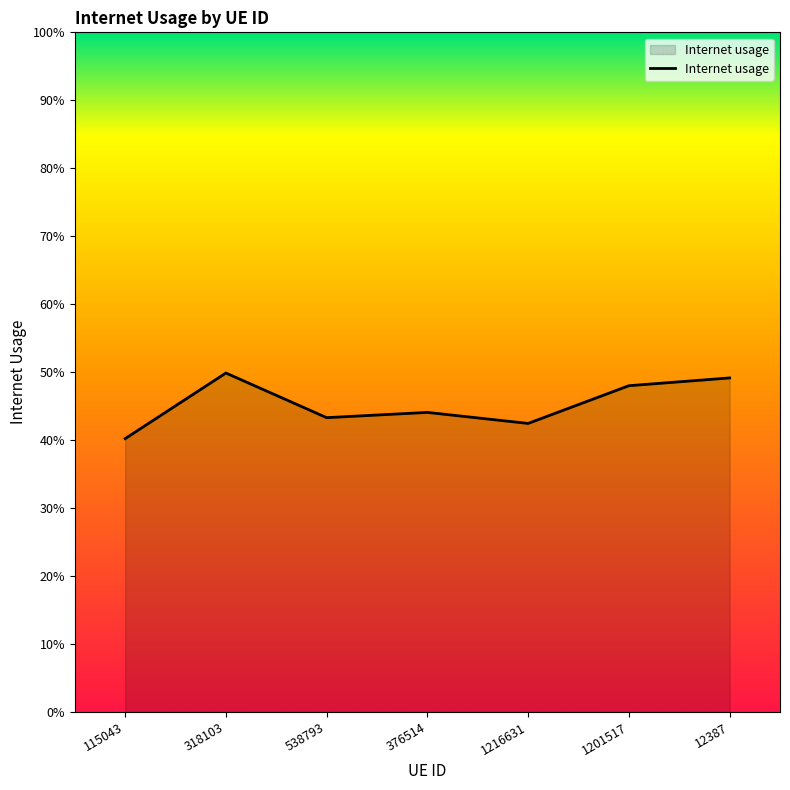

Does the chart have visible grid lines?

No